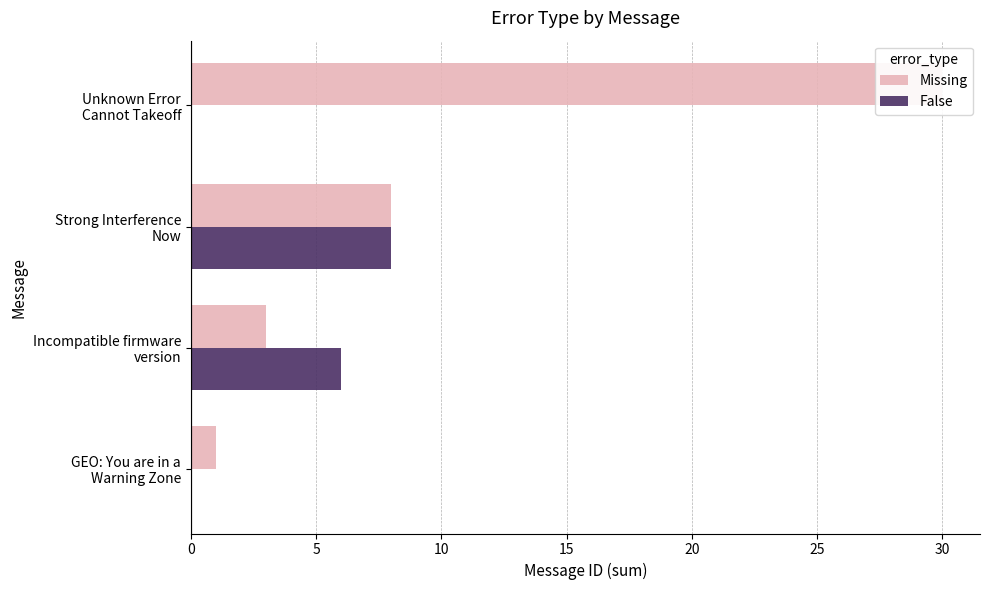

How many data points in False are less than 6?

2